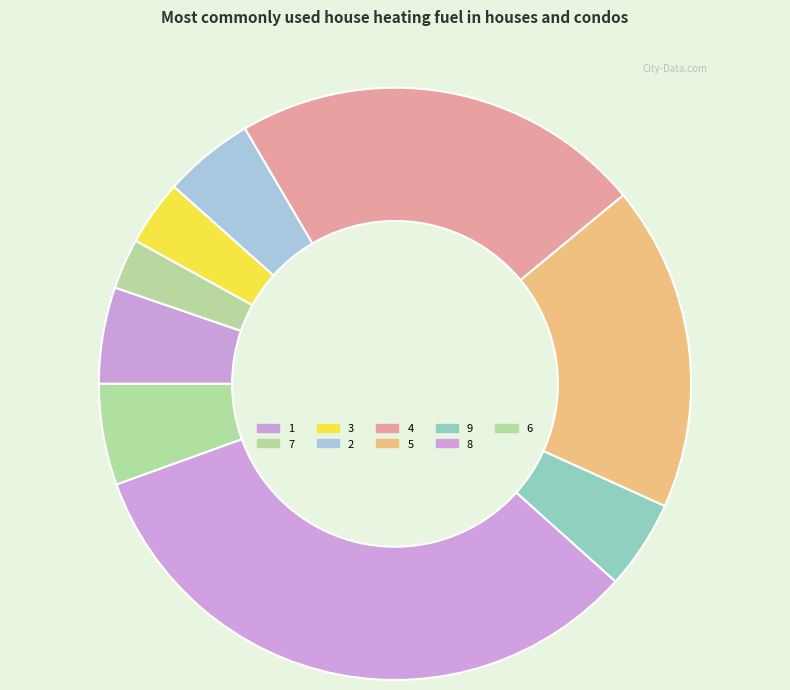

True or false: 1 accounts for 1% of the total.

False